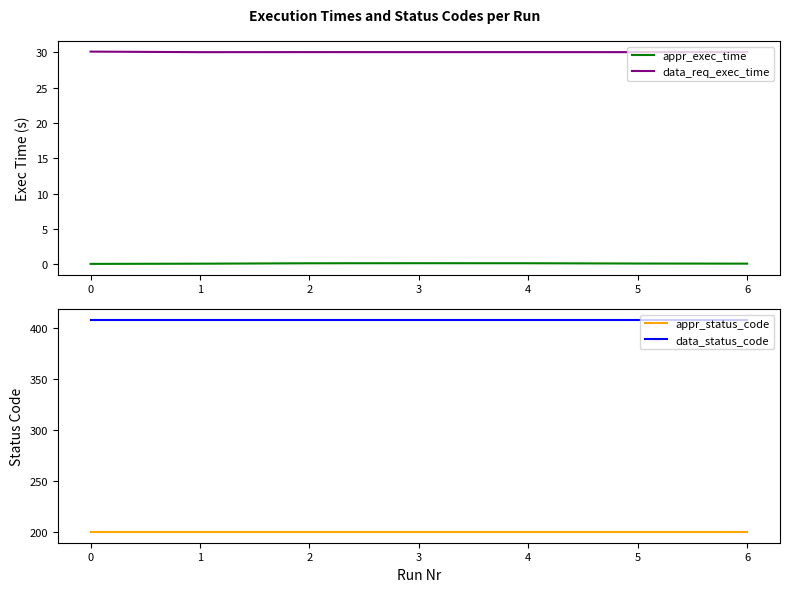

Reading left to right, list all the values displayed in this chart.

appr_exec_time: 0.1	0.1	0.1	0.2	0.2	0.1	0.1
data_req_exec_time: 30.1	30.0	30.0	30.0	30.0	30.0	30.0
appr_status_code: 200.0	200.0	200.0	200.0	200.0	200.0	200.0
data_status_code: 408.0	408.0	408.0	408.0	408.0	408.0	408.0